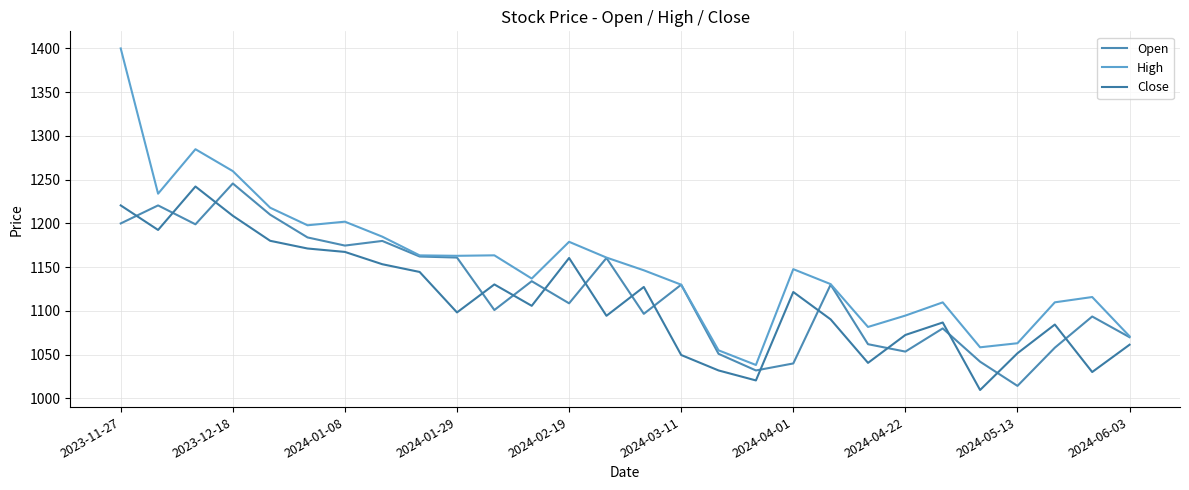

Does the chart display data point markers on the line(s)?

No